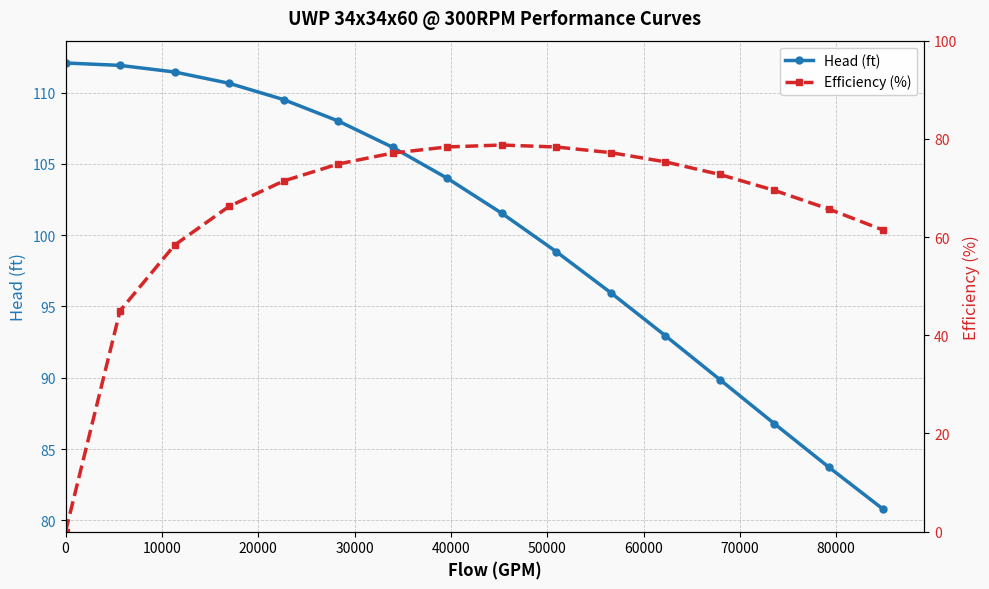

What is the value of the Head (ft) point at the 11th from the left?

96.0